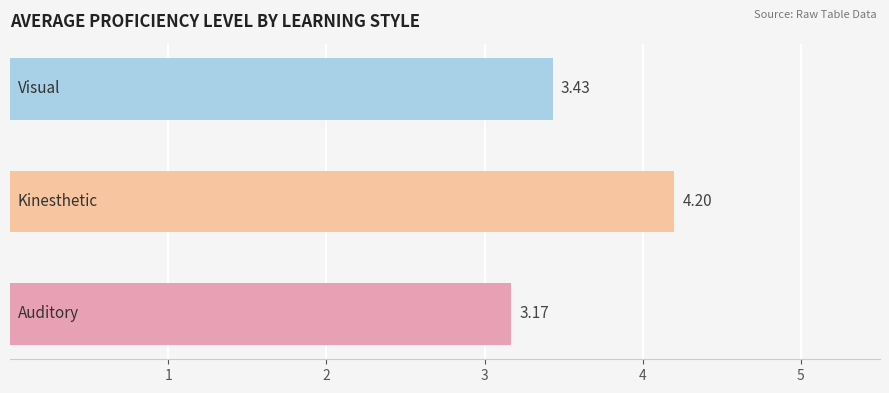

What is the sum of all values?

10.8